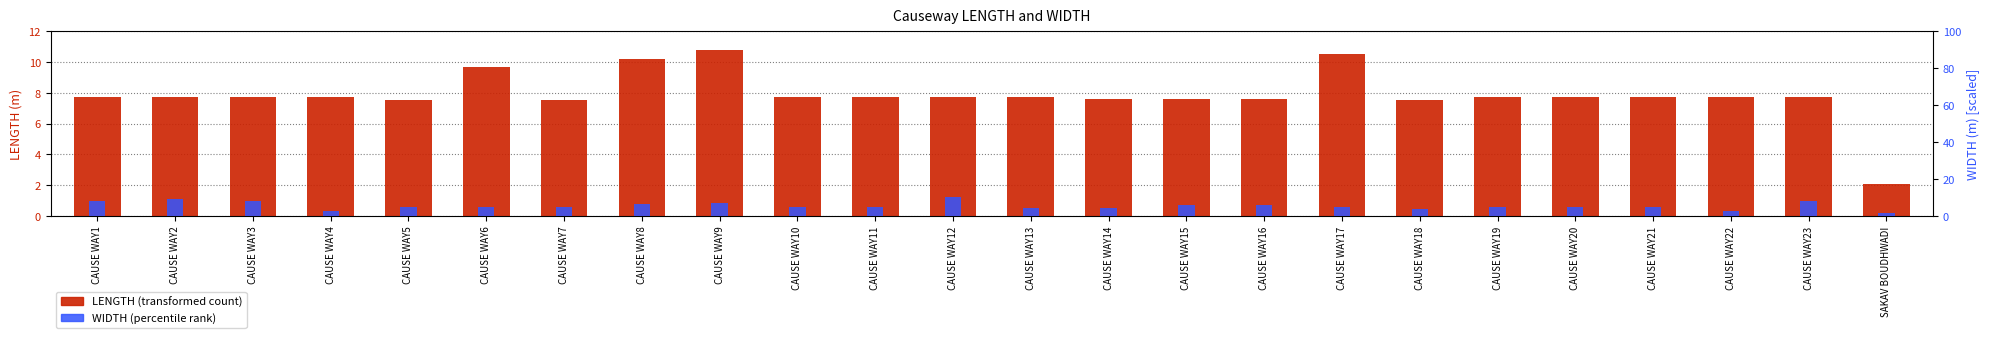

What is the average value of the WIDTH series?

5.5